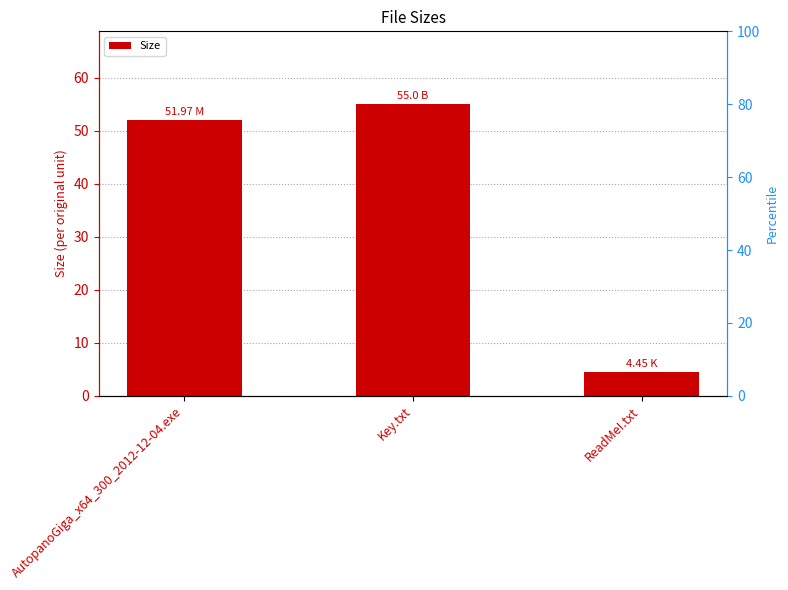

Reading left to right, extract all data points from this chart.

52.0	55.0	4.5